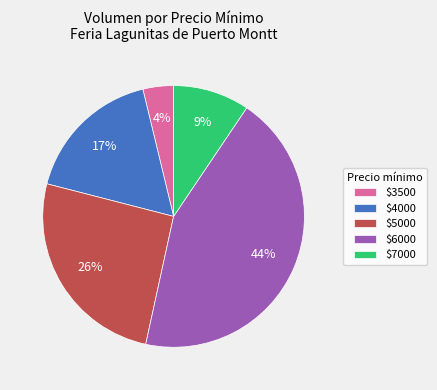

Is there any slice that represents more than half of the pie?

No